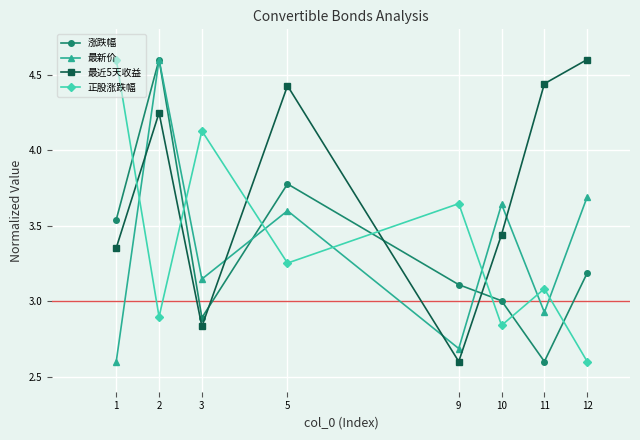

What are all the series names shown in the legend?

涨跌幅, 最新价, 最近5天收益, 正股涨跌幅